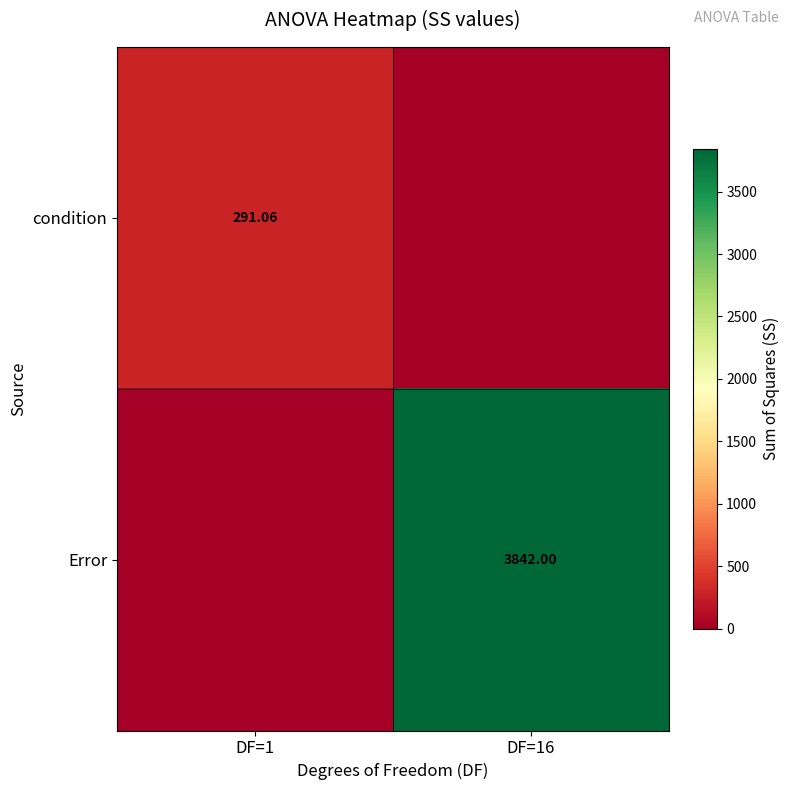

Between DF=1 and DF=16, which series saw the biggest shift?

Error